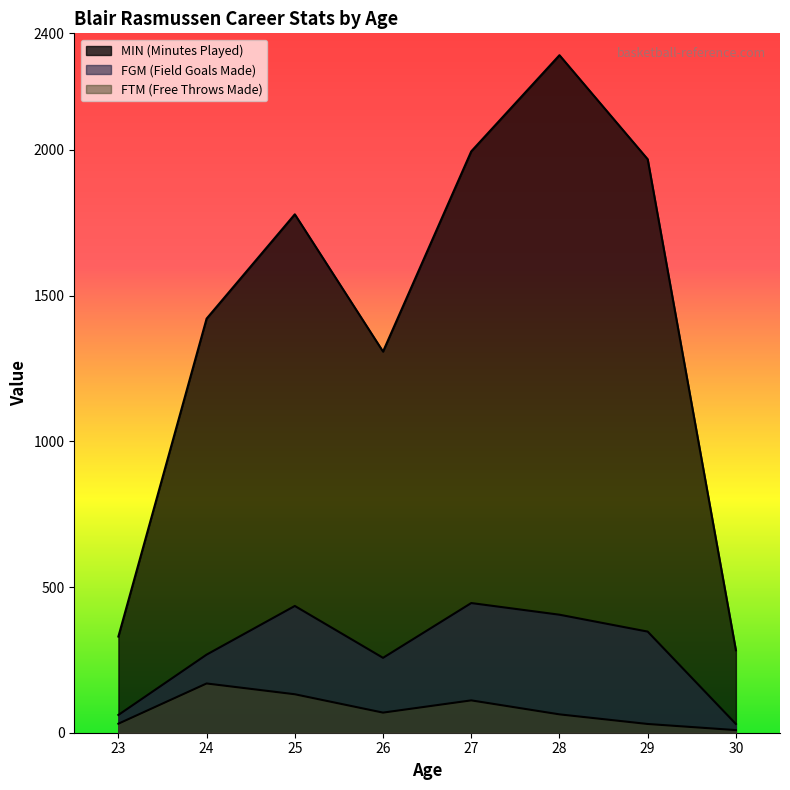

What is the total value across all series at 26?

1634